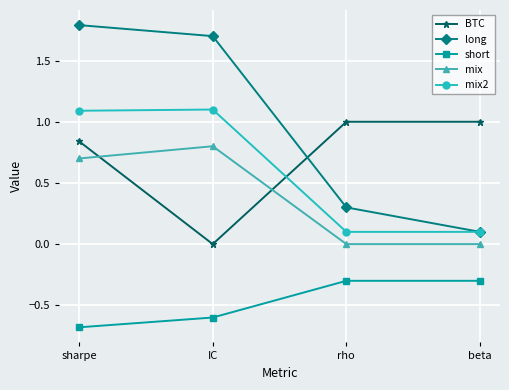

Which category has the highest value in the long series?

sharpe